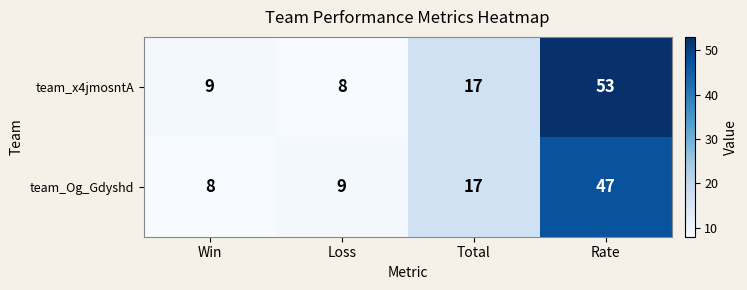

Rank the series at Loss from highest to lowest value.

team_Og_Gdyshd, team_x4jmosntA